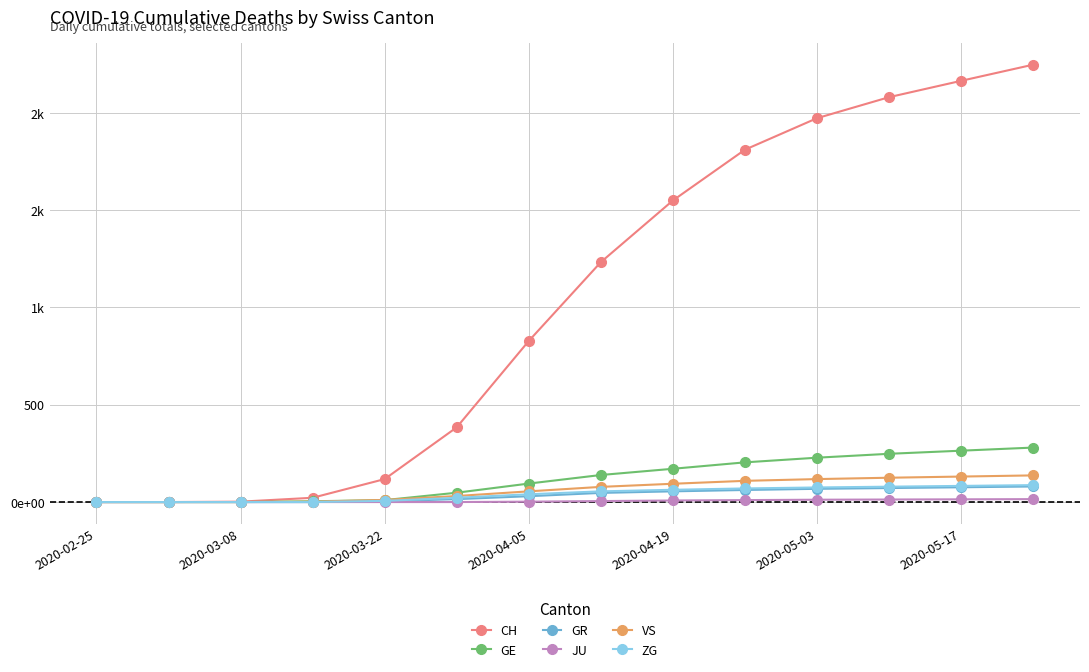

What are all the series names shown in the legend?

CH, GE, GR, JU, VS, ZG